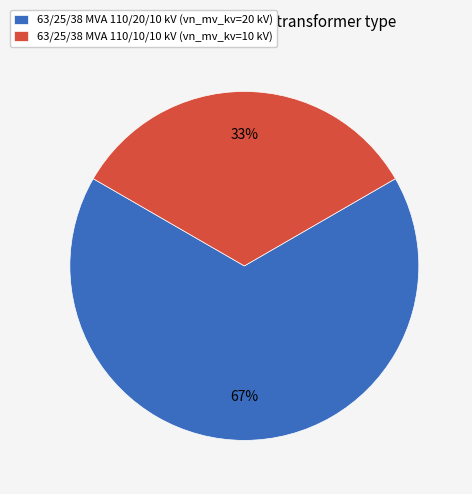

Which slice is the largest?

63/25/38 MVA 110/20/10 kV